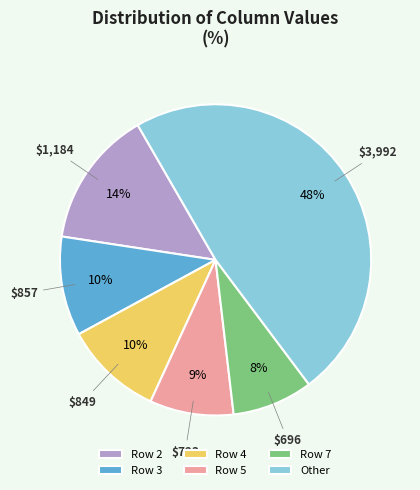

To the nearest percent, what percentage of the pie is Row 4?

10%